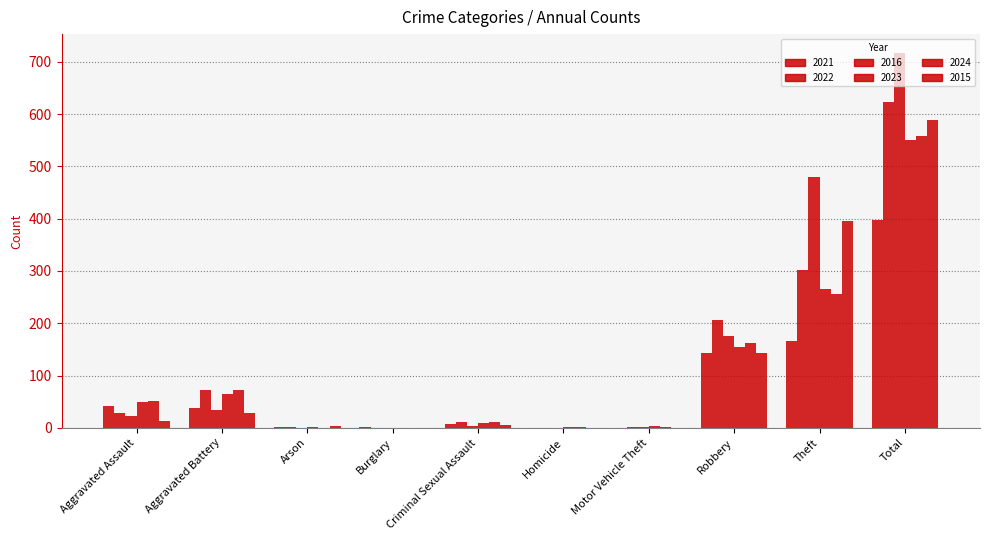

How many distinct data groups are displayed?

6